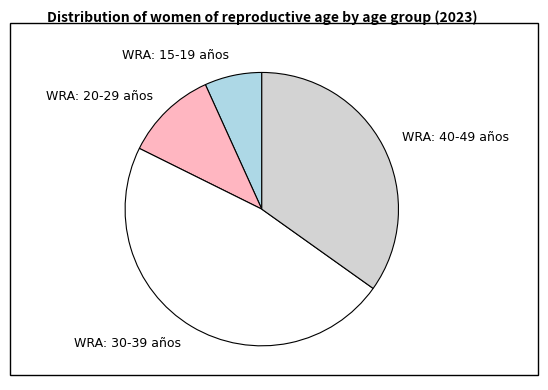

How many segments does this pie chart have?

4